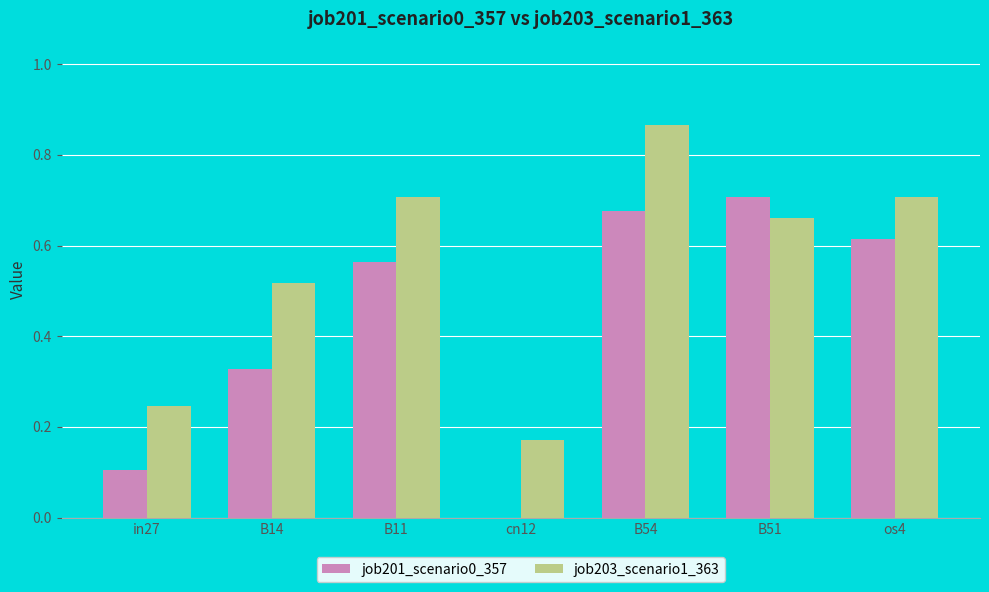

Which category has the highest value in the job203_scenario1_363 series?

B54